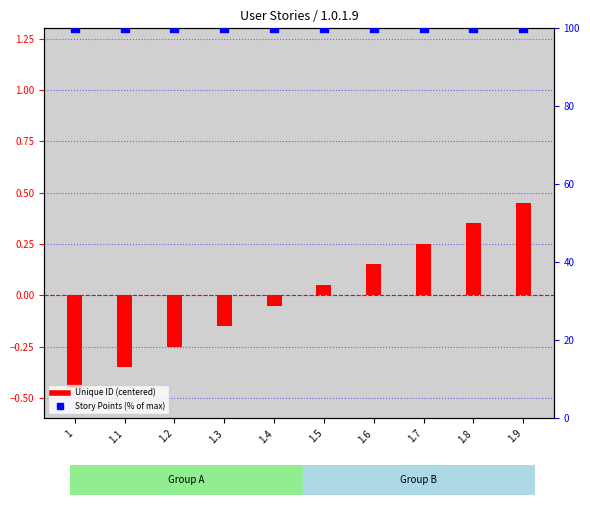

Which series has the widest spread of Y values?

Unique ID (centered)